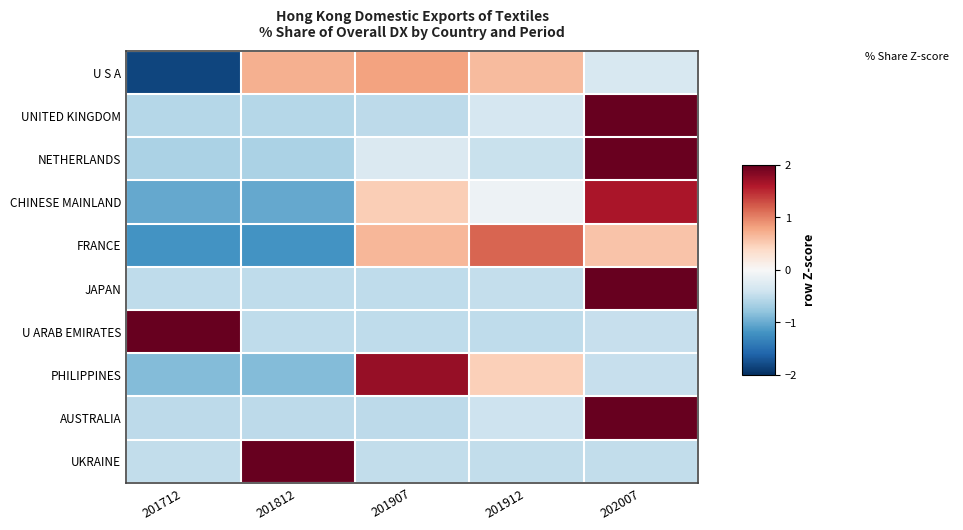

Which series has the largest range (max minus min)?

CHINESE MAINLAND